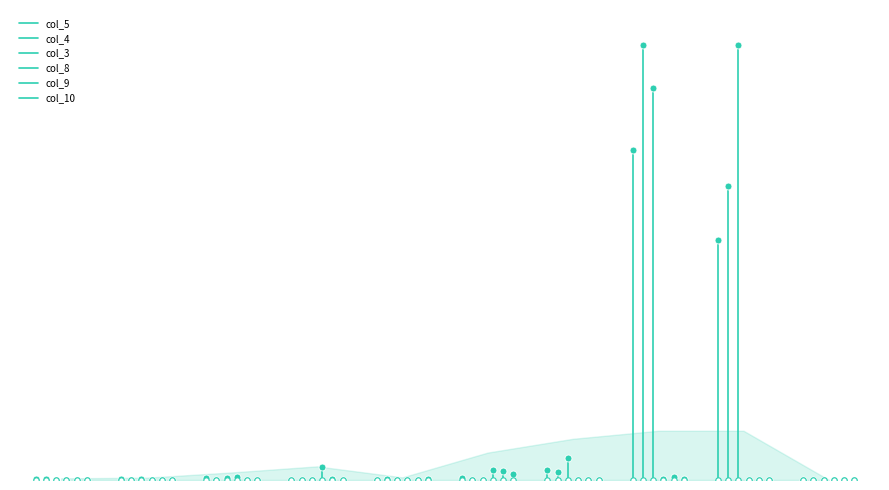

Is the value of col_9 at 0 greater than the value of col_5 at 1?

No